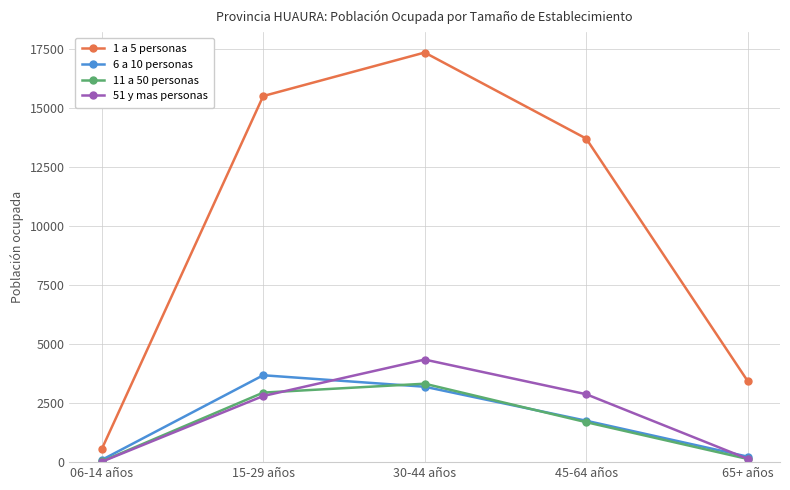

Reading right to left, list all the values displayed in this chart.

1 a 5 personas: 3432	13700	17344	15500	544
6 a 10 personas: 232	1753	3193	3679	92
11 a 50 personas: 134	1692	3321	2944	29
51 y mas personas: 139	2876	4343	2799	15